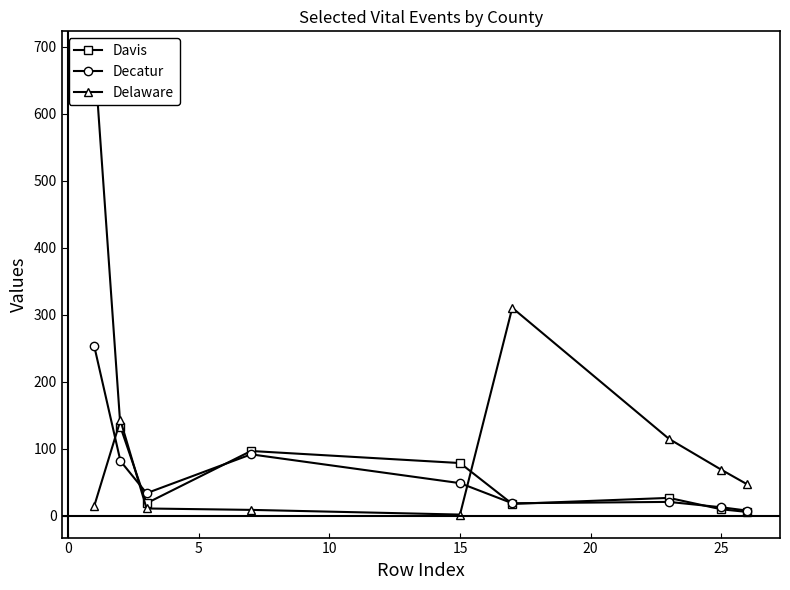

Which series ends up on top after the final intersection of Decatur and Delaware?

Delaware